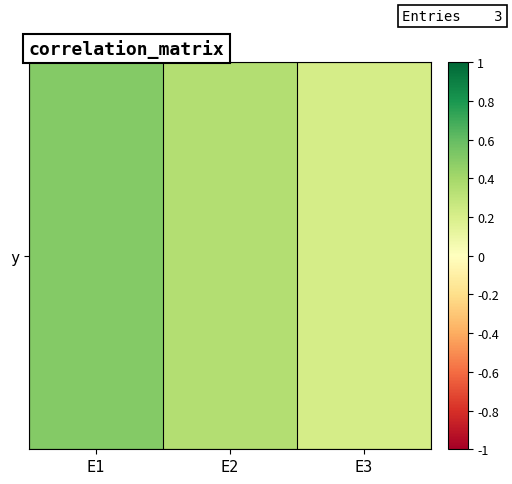

The value at E1 is 0.5. True or false?

True